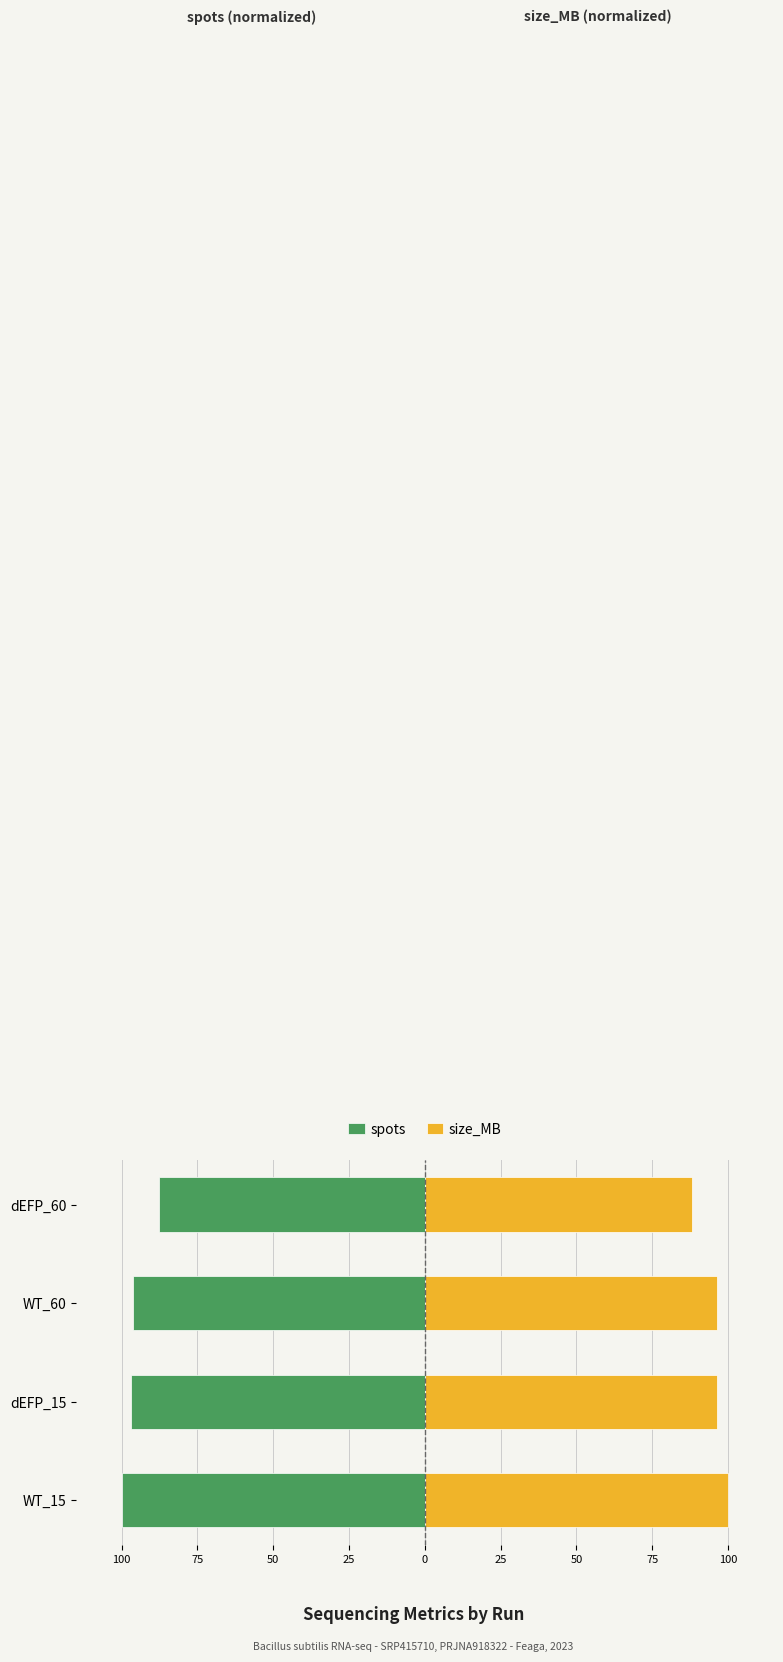

Rank the series at WT_60 from lowest to highest value.

spots, size_MB